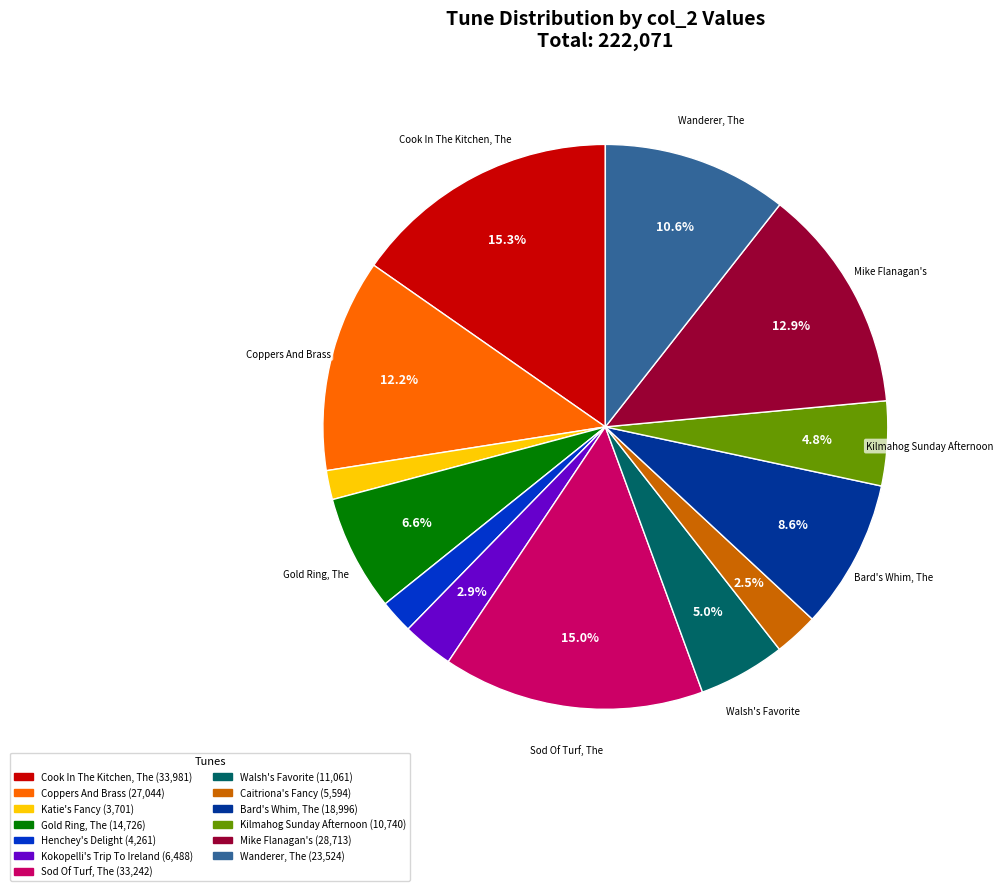

Is there any slice that represents more than half of the pie?

No